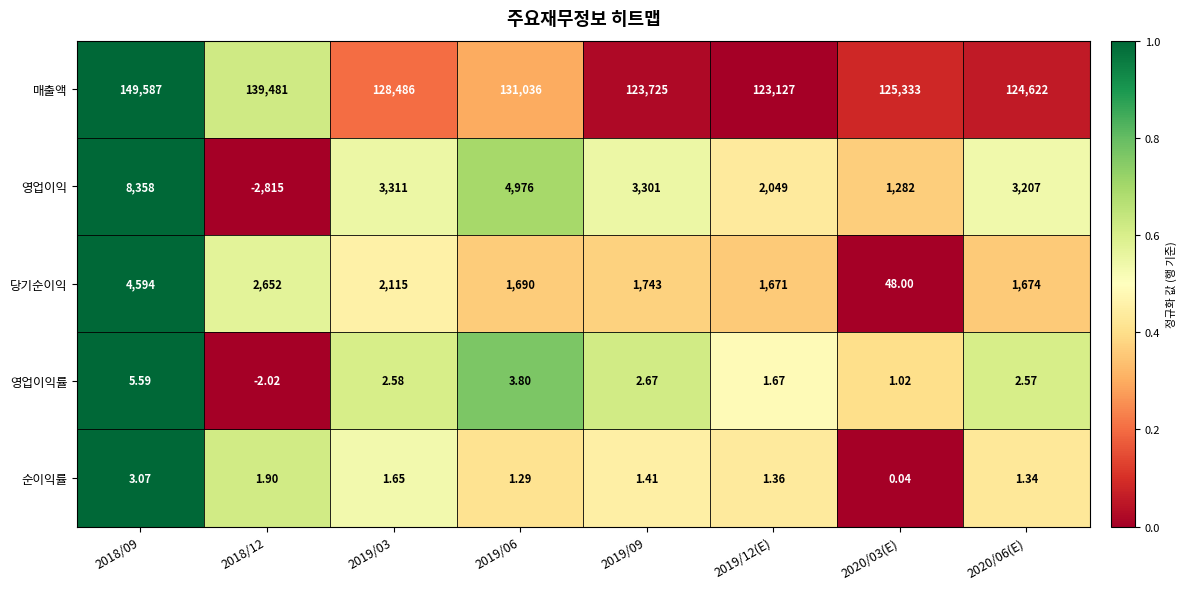

Which series has the largest range (max minus min)?

매출액